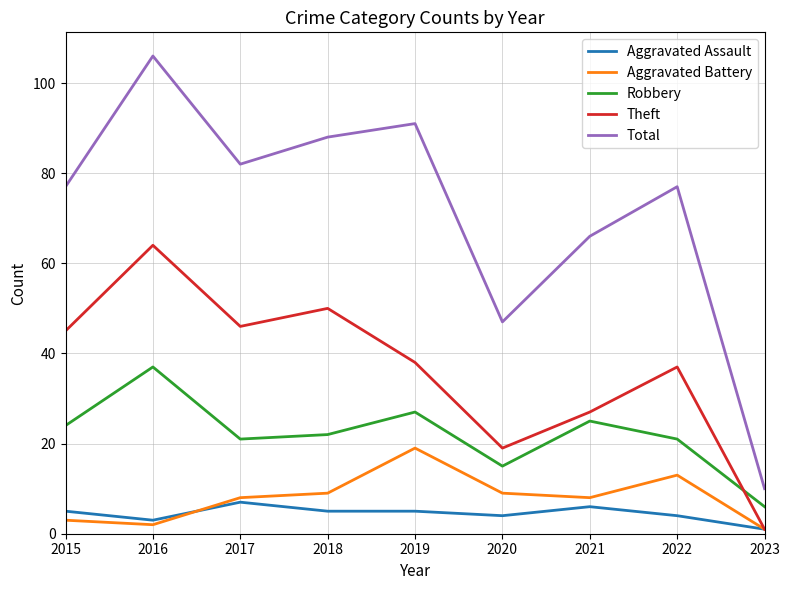

Rank the series by their maximum value, from lowest to highest.

Aggravated Assault, Aggravated Battery, Robbery, Theft, Total